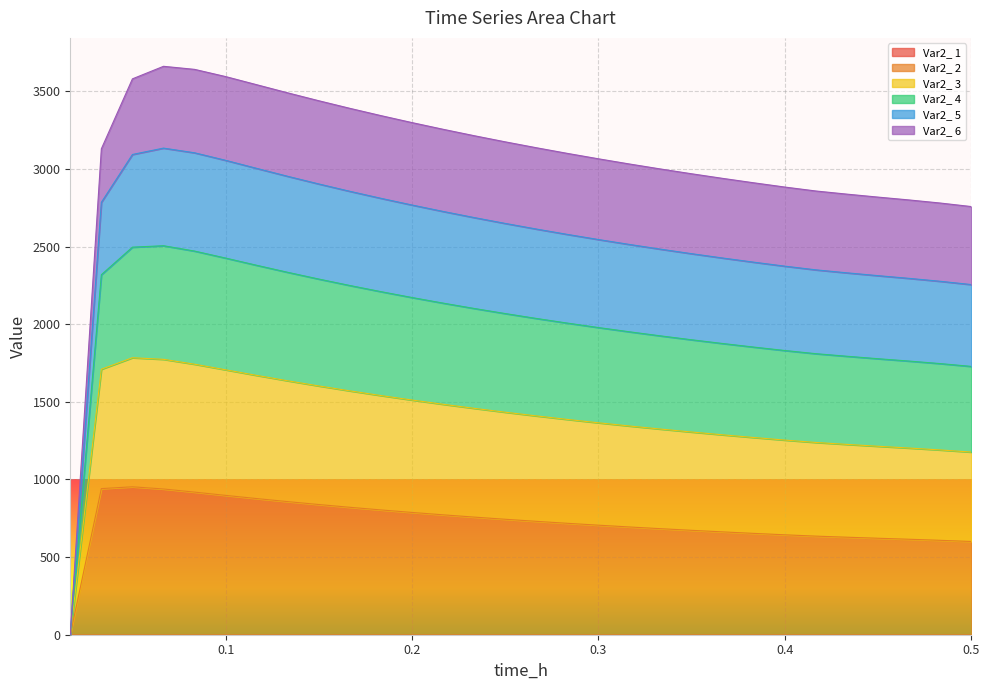

Does the chart display data point markers on the line(s)?

No